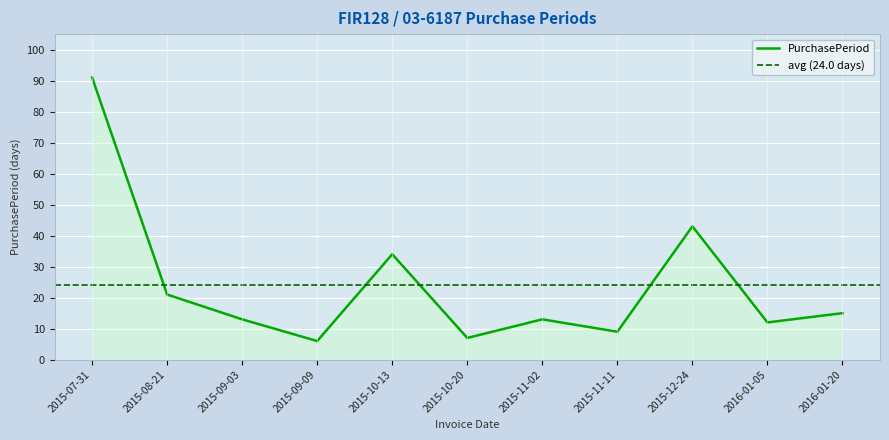

Rank the categories by value from lowest to highest.

2015-09-09, 2015-10-20, 2015-11-11, 2016-01-05, 2015-09-03, 2015-11-02, 2016-01-20, 2015-08-21, 2015-10-13, 2015-12-24, 2015-07-31